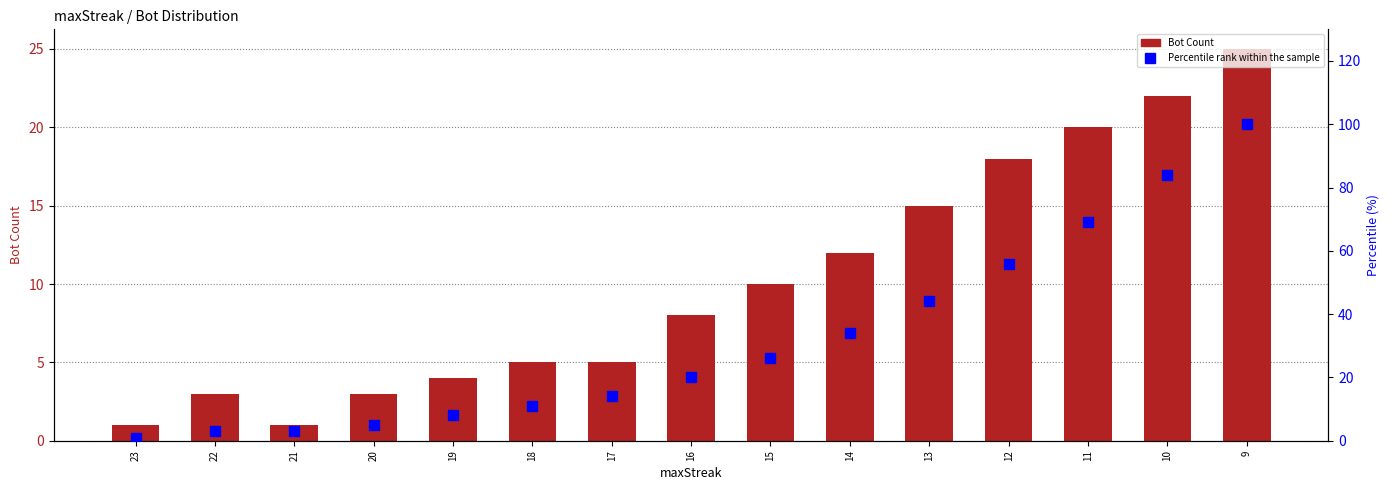

Rank the series by their maximum value, from highest to lowest.

Percentile rank within the sample, Bot Count